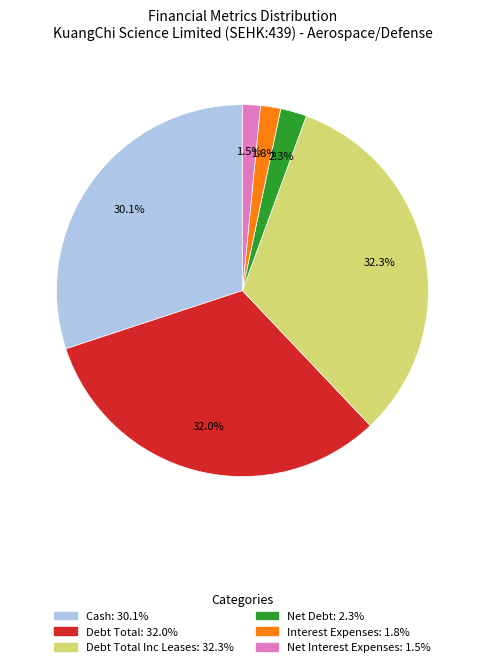

Does any single category account for the majority?

No